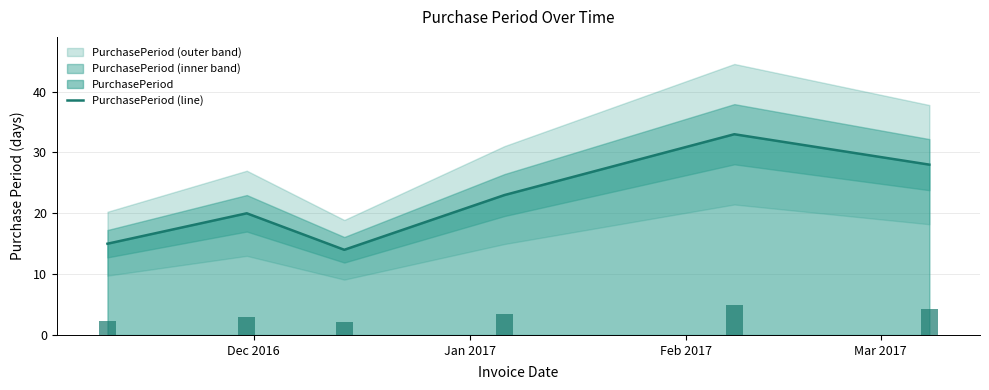

Reading left to right, transcribe all the data shown in this chart.

15	20	14	23	33	28